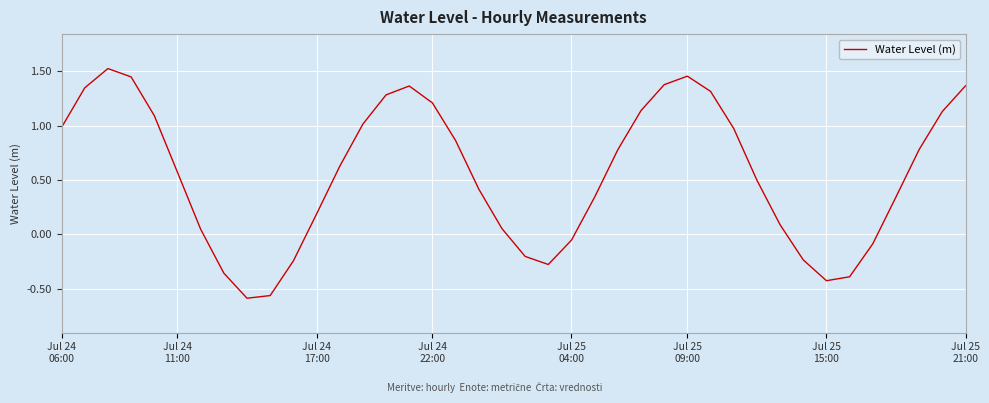

What is the difference between the maximum and minimum values?

2.1